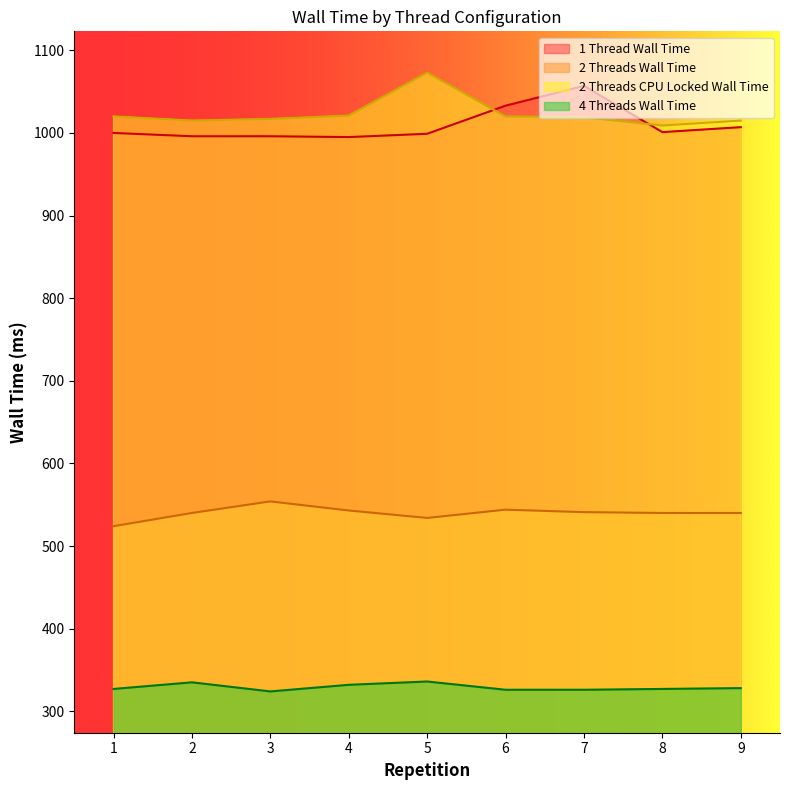

How many values in the 4 Threads Wall Time series exceed 327?

4